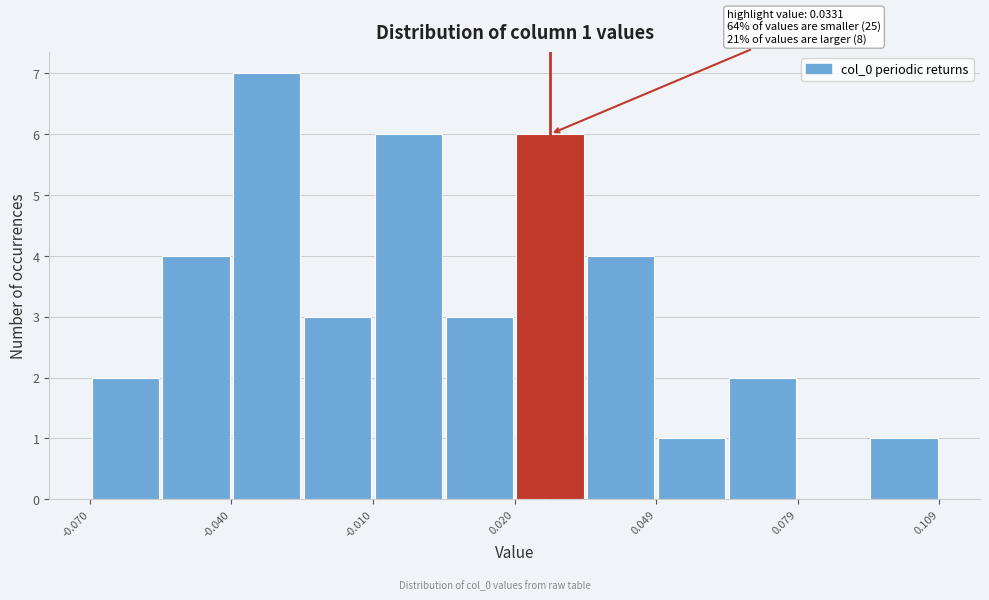

Around what value on the x-axis is the tallest bar? Give the approximate position of its centre, as read against the axis.

-0.030